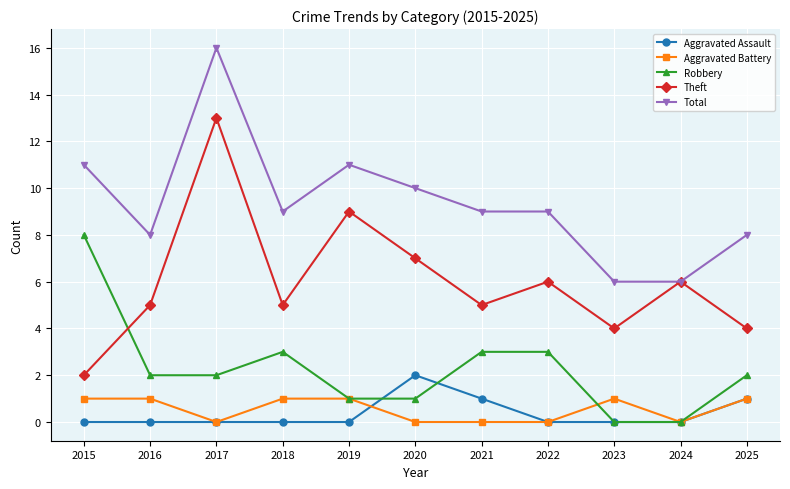

What is the difference between the highest and lowest values at 2017?

16